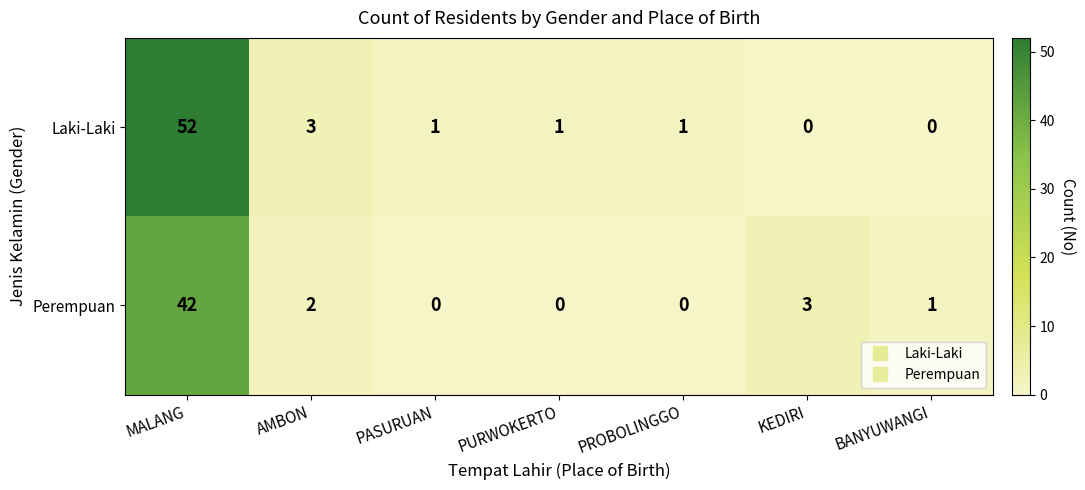

Which series has the largest total across all categories?

Laki-Laki